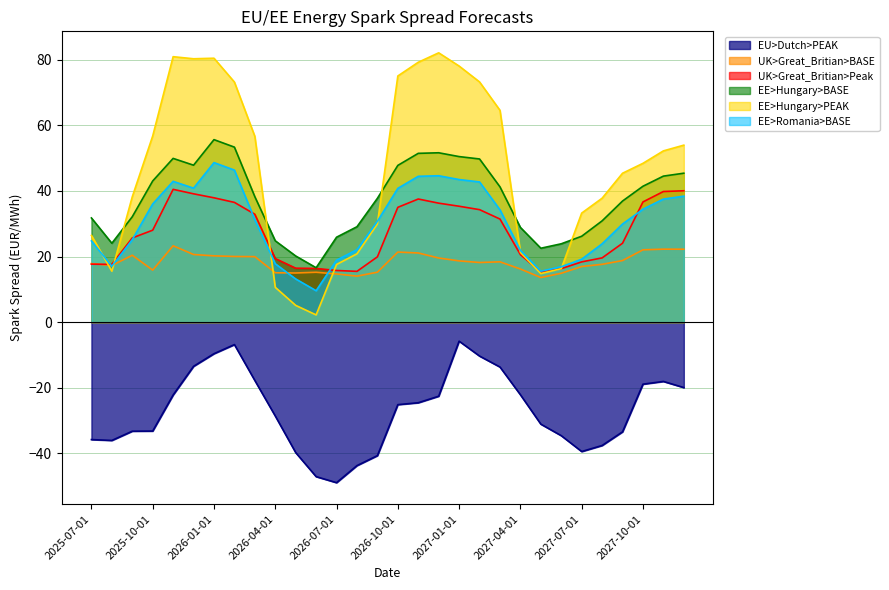

What is the maximum value for EE>Hungary>PEAK?

82.1